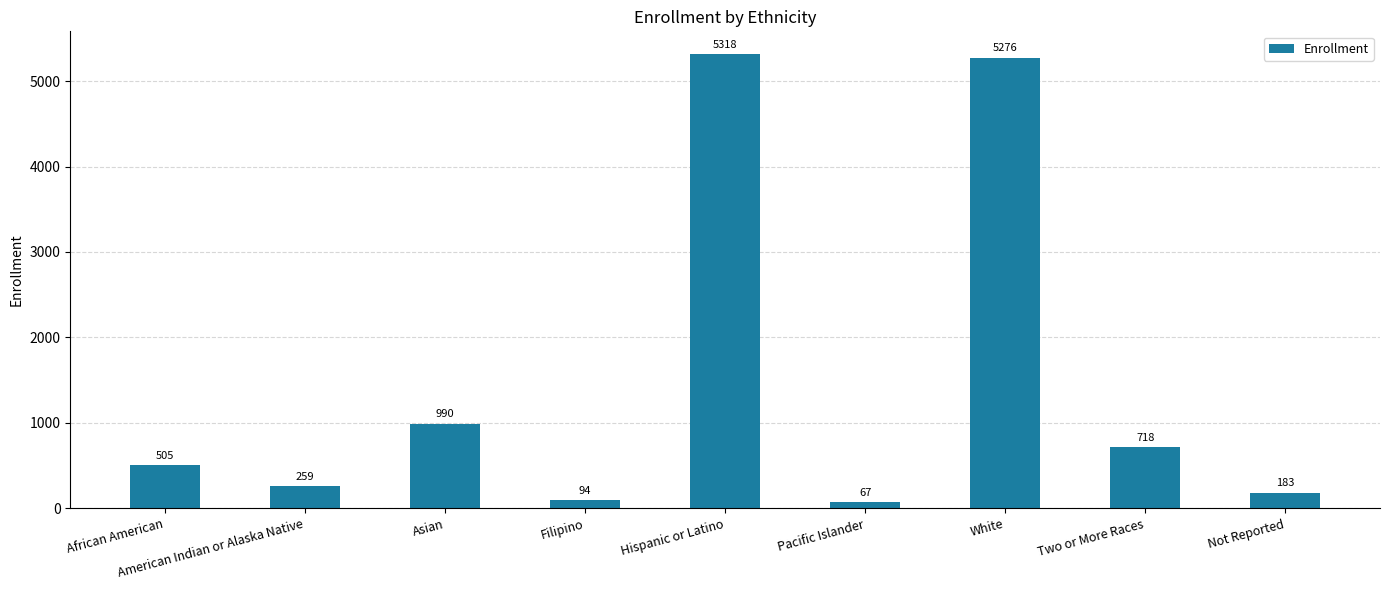

List the labels in order of value, smallest first.

Pacific Islander, Filipino, Not Reported, American Indian or Alaska Native, African American, Two or More Races, Asian, White, Hispanic or Latino